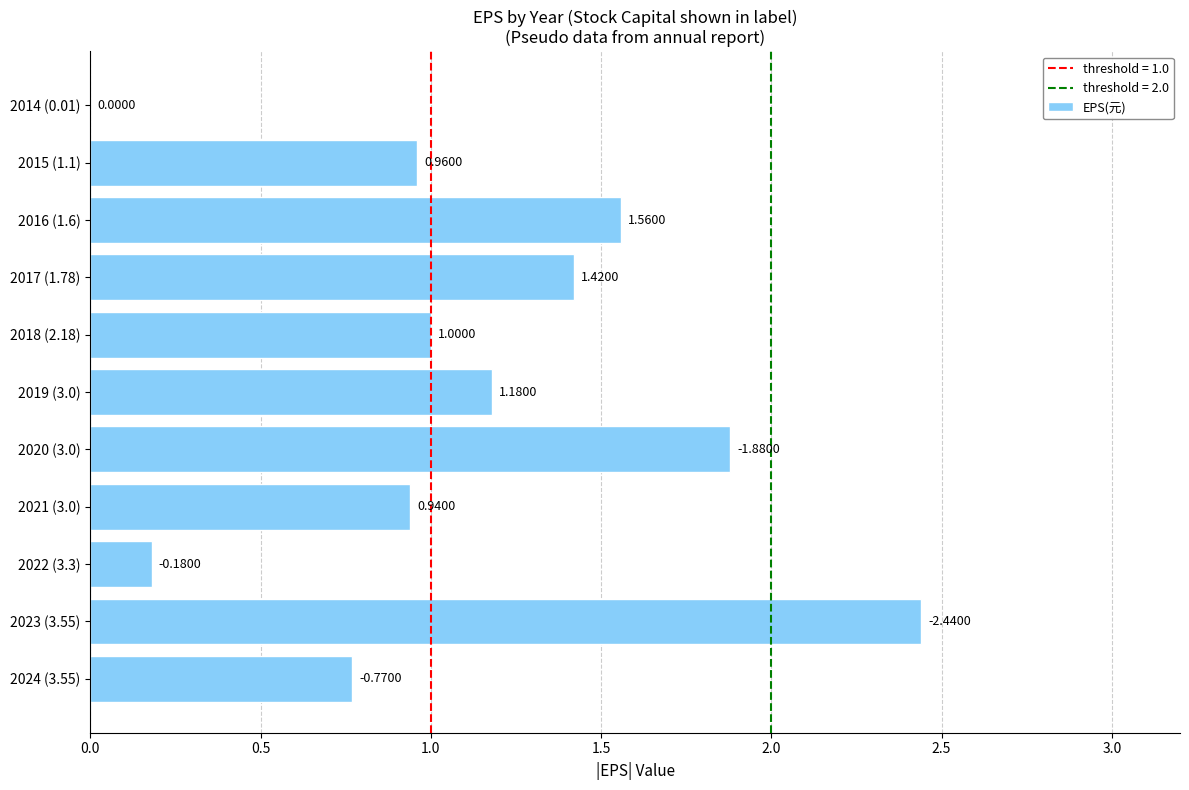

What is the ratio of the value at 2015 (1.1) to the value at 2017 (1.78)?

0.7